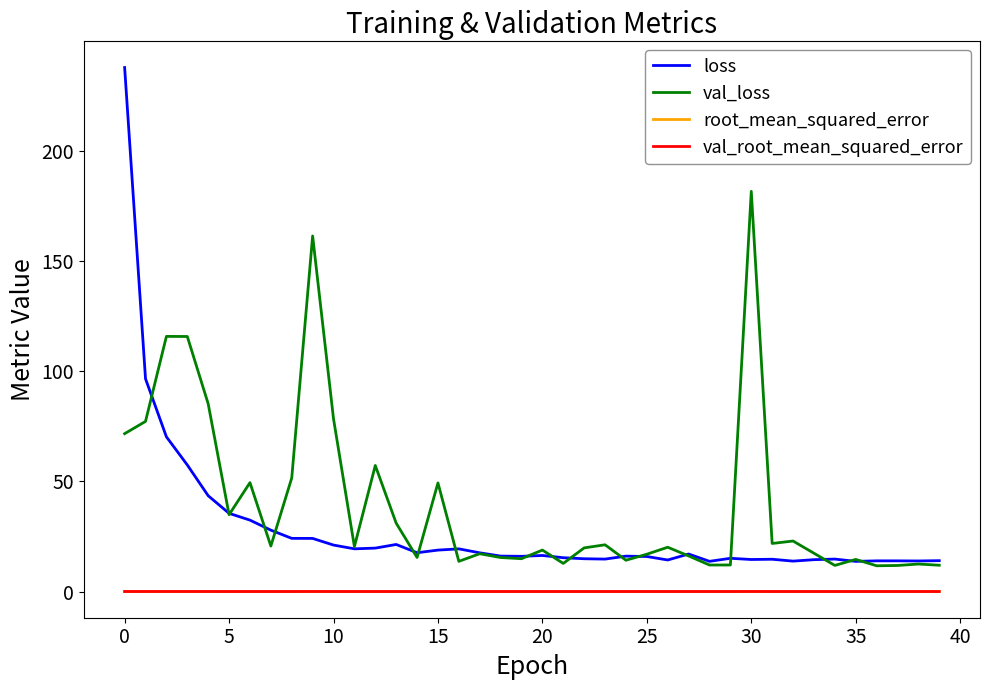

How many categories are shown in the chart?

40